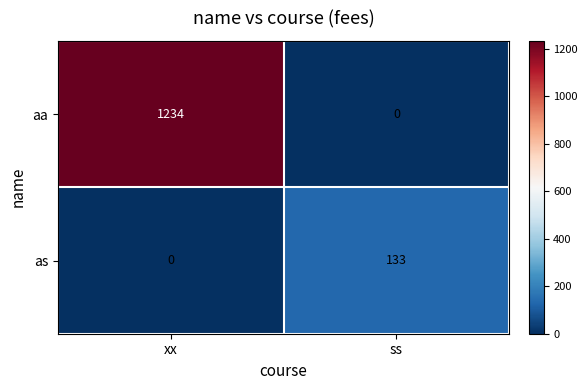

Read the as value at ss.

133